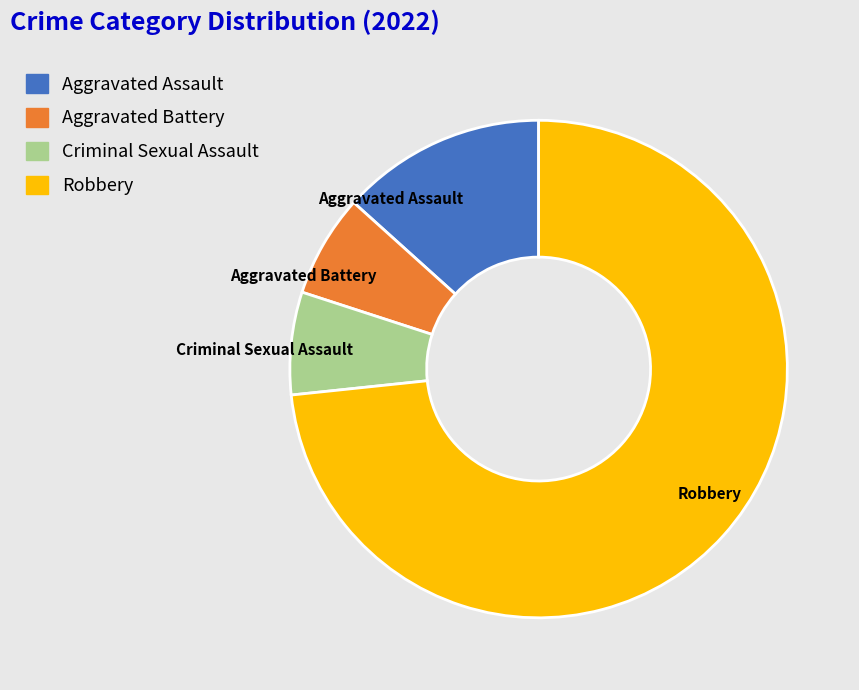

Is there any slice that represents more than half of the pie?

Yes